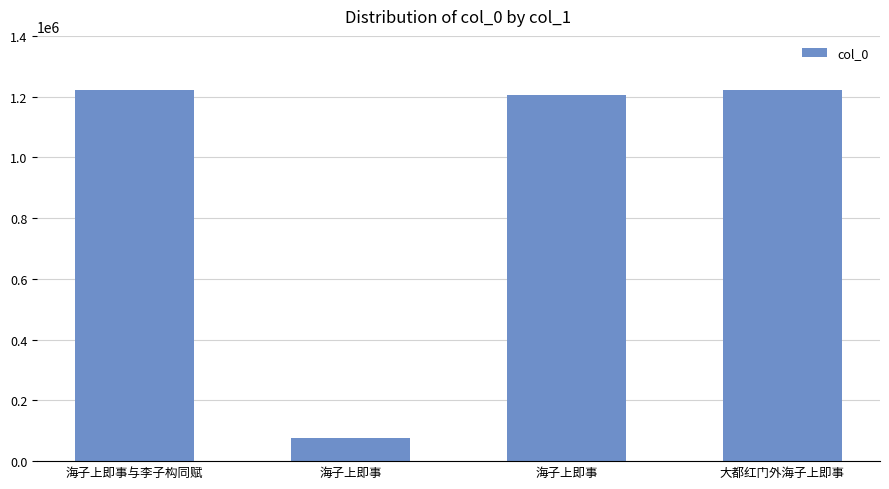

The chart shows a value of 1825421 at 大都红门外海子上即事. True or false?

False